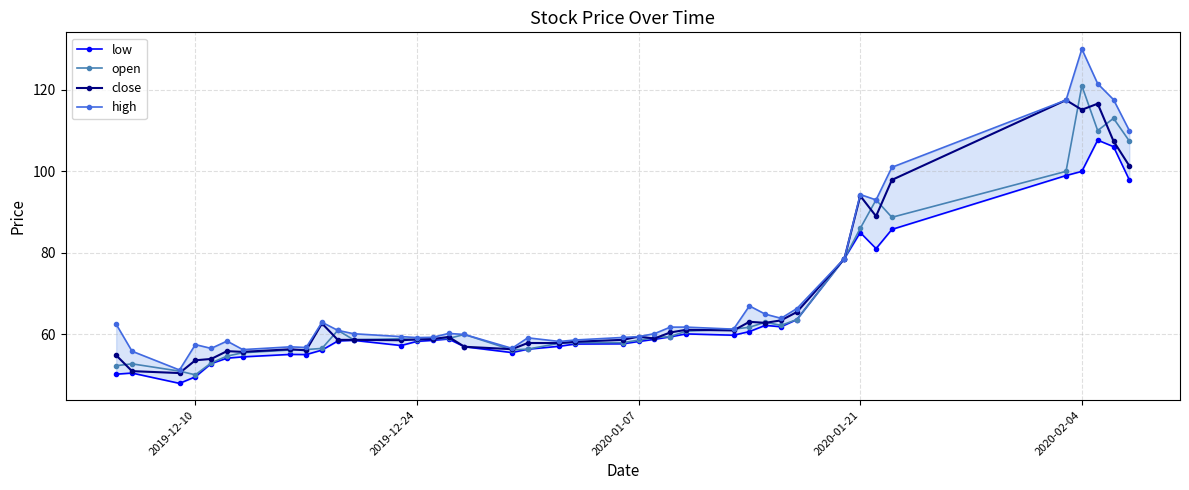

What is the difference between the second highest and minimum values in the open series?

62.9